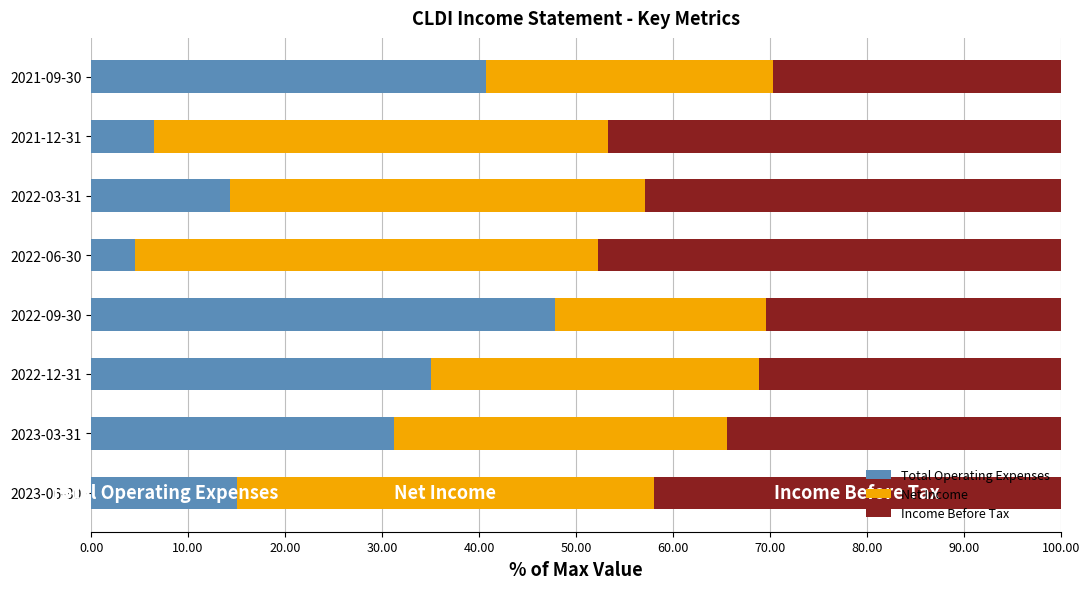

True or false: Total Operating Expenses has a value of 16.7 at 2023-03-31.

False